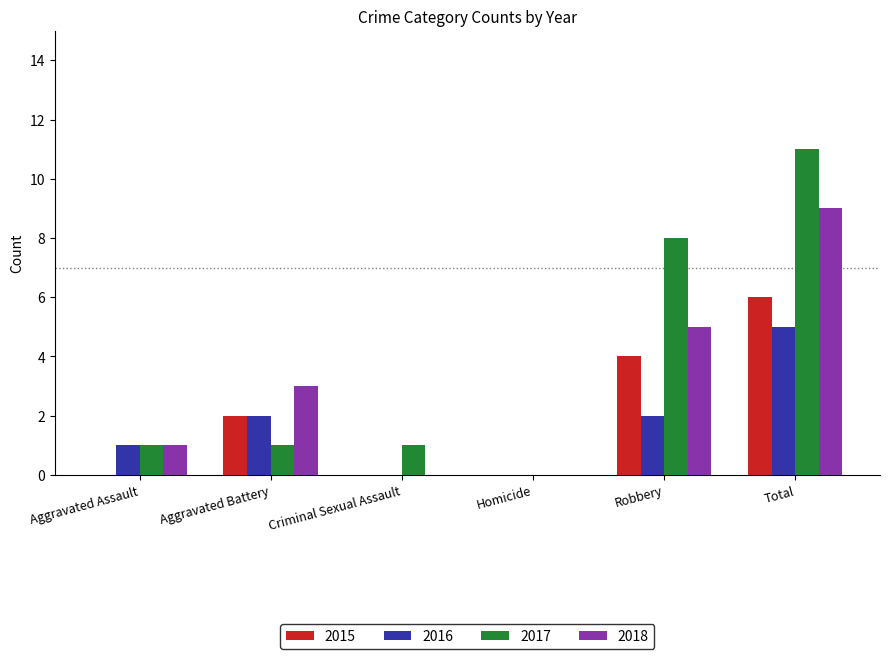

Which category has the highest value in the 2015 series?

Total